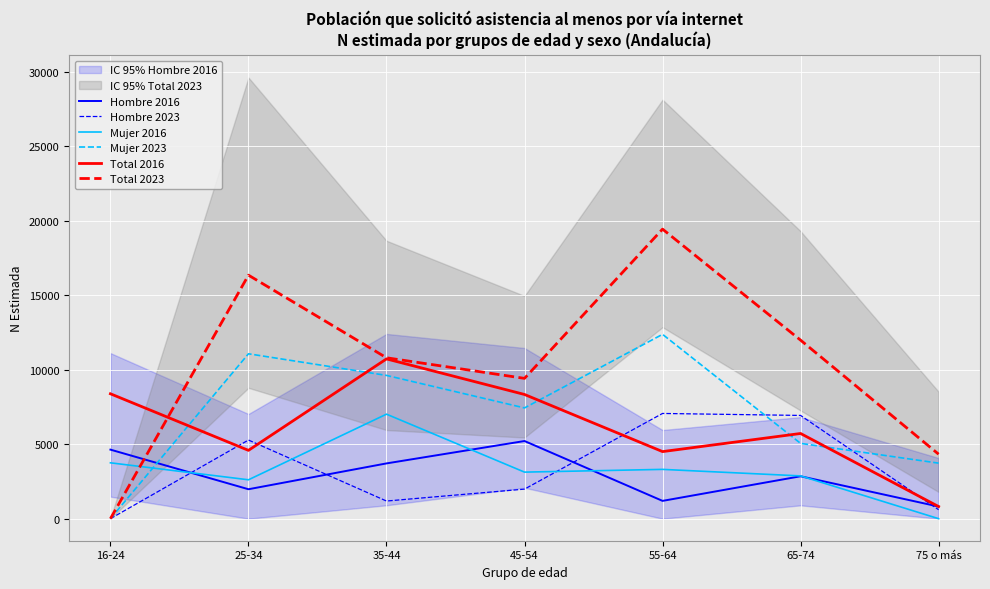

What is the label of the 6th point from the right?

25-34